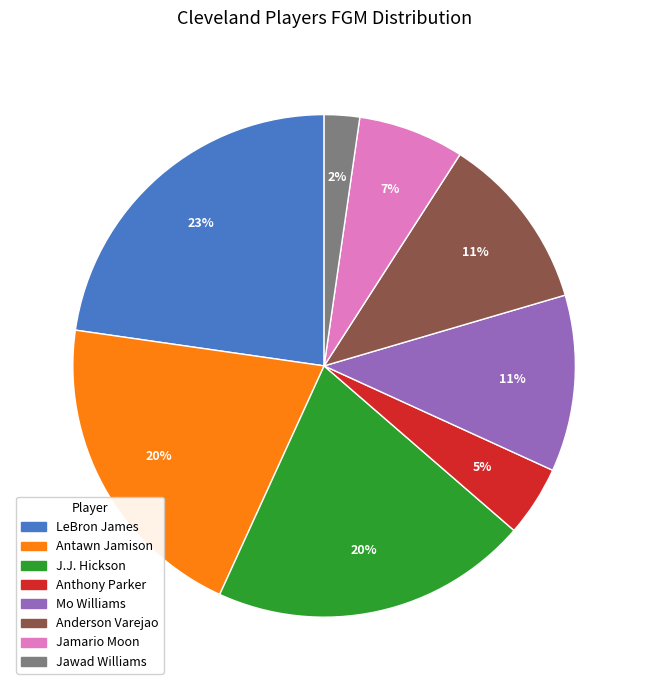

What is the smallest slice in the pie chart?

Jawad Williams